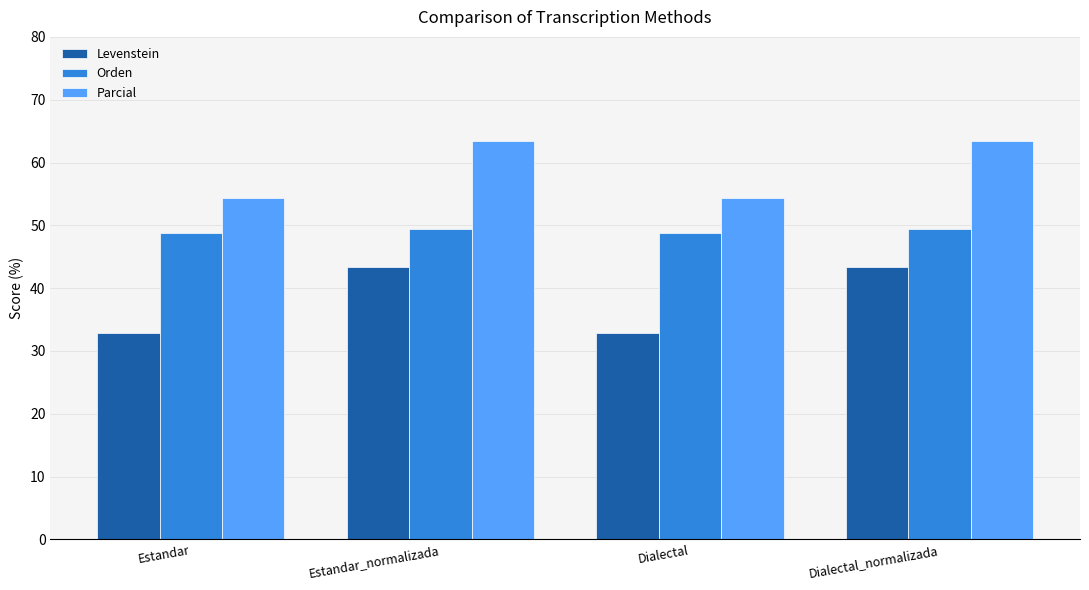

What value does the Orden series have at Estandar?

48.8